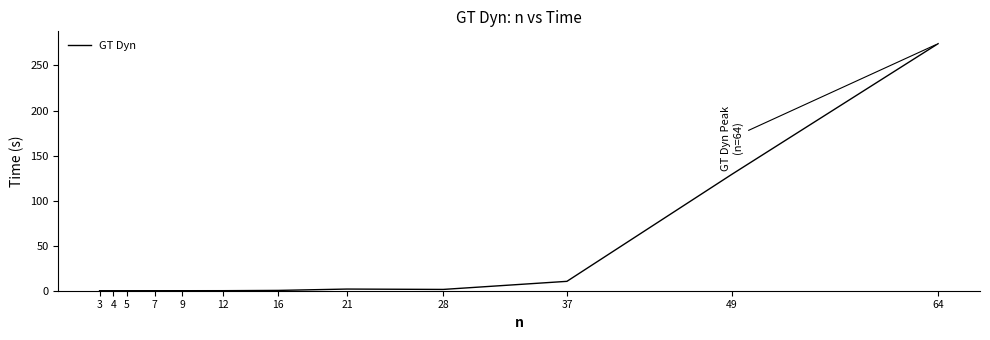

What is the difference between the maximum and minimum values?

274.2